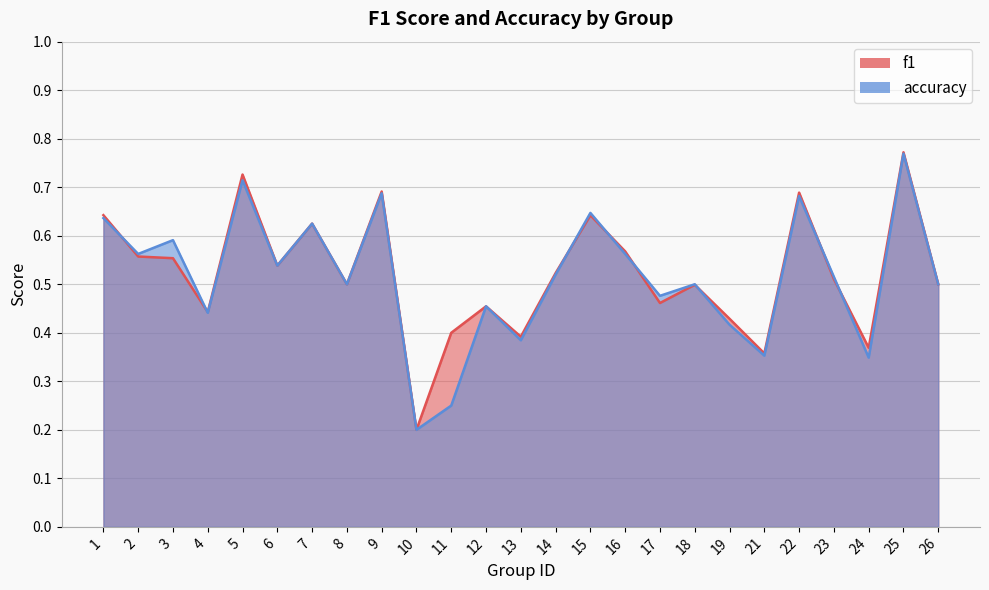

Which series changed the most between 17 and 24?

accuracy